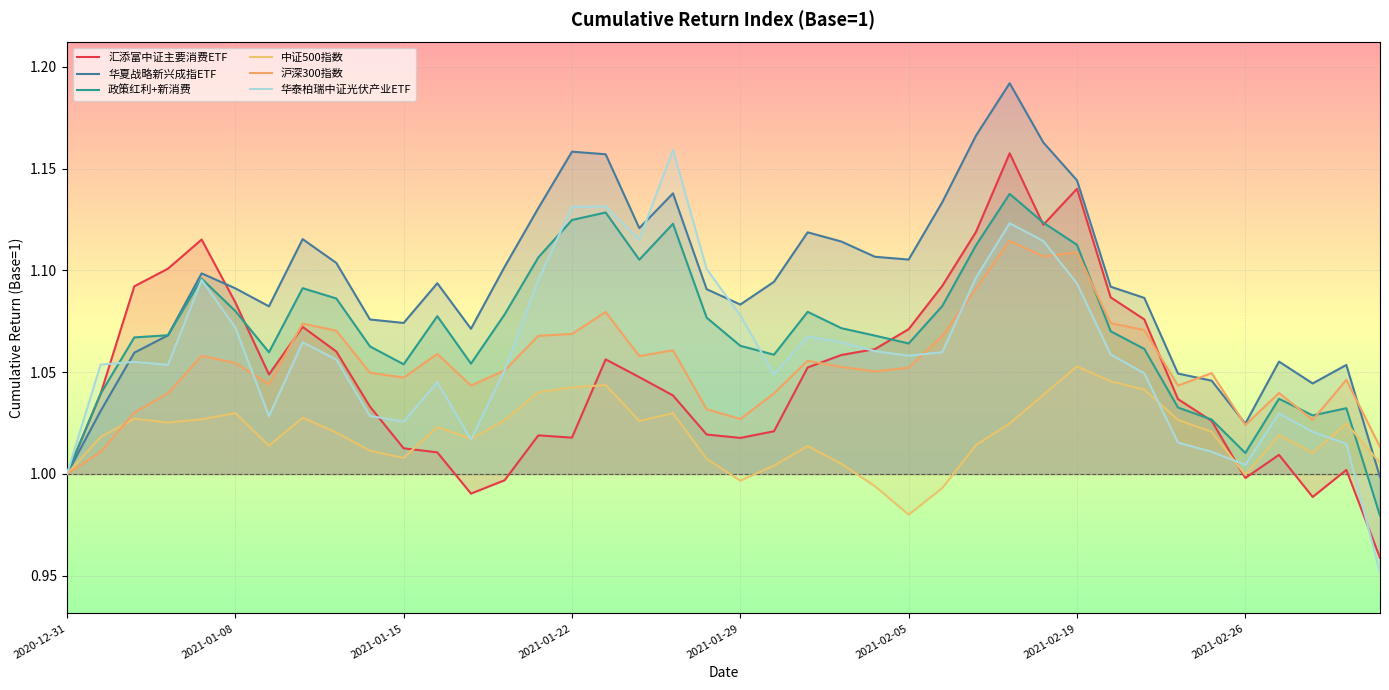

What is the minimum value shown in the chart?

1.0